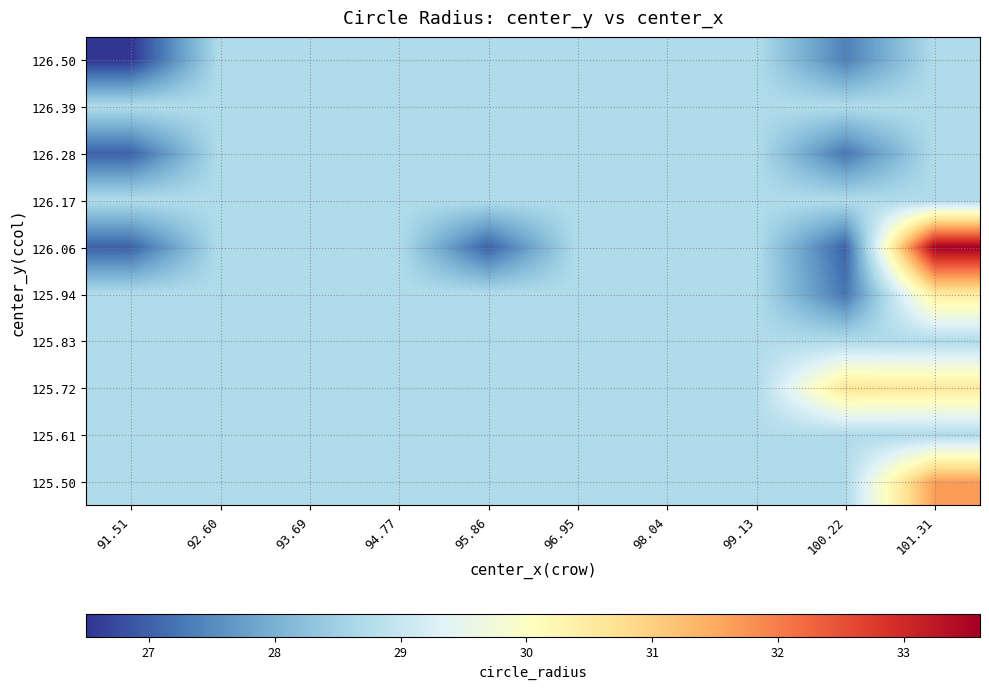

Reading left to right, list all the values displayed in this chart.

125.50: 91.51=28.7	92.60=28.7	93.69=28.7	94.77=28.7	95.86=28.7	96.95=28.7	98.04=28.7	99.13=28.7	100.22=28.7	101.31=31.6
125.61: 91.51=28.7	92.60=28.7	93.69=28.7	94.77=28.7	95.86=28.7	96.95=28.7	98.04=28.7	99.13=28.7	100.22=28.7	101.31=28.7
125.72: 91.51=28.7	92.60=28.7	93.69=28.7	94.77=28.7	95.86=28.7	96.95=28.7	98.04=28.7	99.13=28.7	100.22=30.6	101.31=30.6
125.83: 91.51=28.7	92.60=28.7	93.69=28.7	94.77=28.7	95.86=28.7	96.95=28.7	98.04=28.7	99.13=28.7	100.22=28.7	101.31=28.7
125.94: 91.51=28.7	92.60=28.7	93.69=28.7	94.77=28.7	95.86=28.7	96.95=28.7	98.04=28.7	99.13=28.7	100.22=27.2	101.31=30.5
126.06: 91.51=27.0	92.60=28.7	93.69=28.7	94.77=28.7	95.86=27.0	96.95=28.7	98.04=28.7	99.13=28.7	100.22=27.0	101.31=33.6
126.17: 91.51=28.7	92.60=28.7	93.69=28.7	94.77=28.7	95.86=28.7	96.95=28.7	98.04=28.7	99.13=28.7	100.22=28.7	101.31=28.7
126.28: 91.51=27.0	92.60=28.7	93.69=28.7	94.77=28.7	95.86=28.7	96.95=28.7	98.04=28.7	99.13=28.7	100.22=27.3	101.31=28.7
126.39: 91.51=28.7	92.60=28.7	93.69=28.7	94.77=28.7	95.86=28.7	96.95=28.7	98.04=28.7	99.13=28.7	100.22=28.7	101.31=28.7
126.50: 91.51=26.5	92.60=28.7	93.69=28.7	94.77=28.7	95.86=28.7	96.95=28.7	98.04=28.7	99.13=28.7	100.22=27.4	101.31=28.7